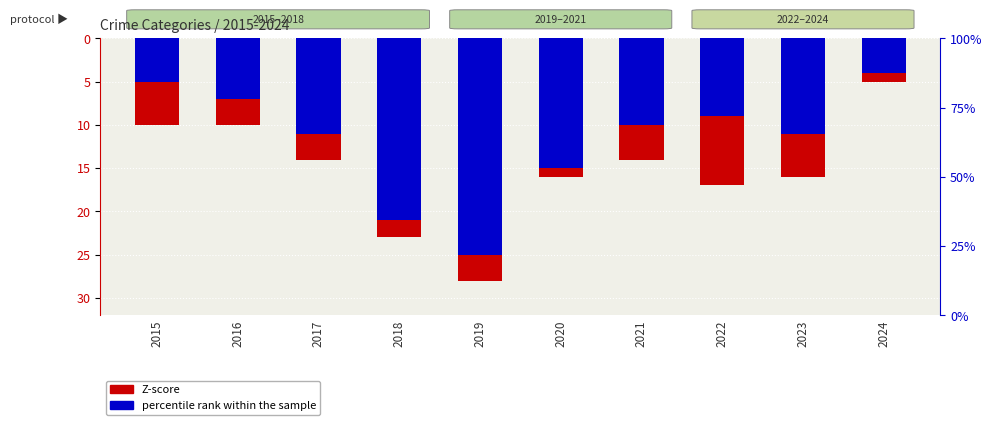

What is the sum of the percentile rank within the sample values at 2022 and 2023?

20